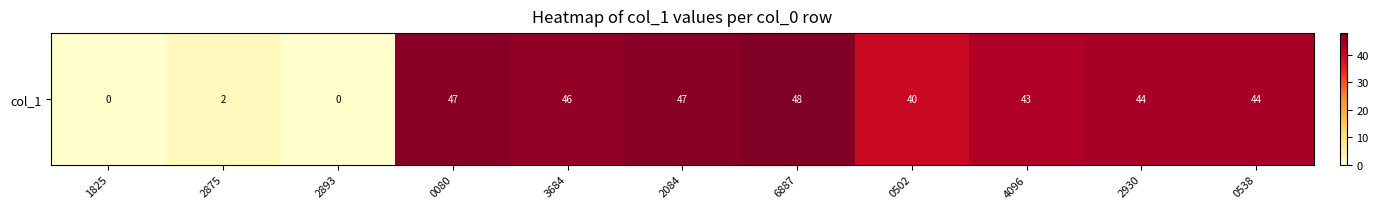

The chart shows a value of 16 at 0502. True or false?

False